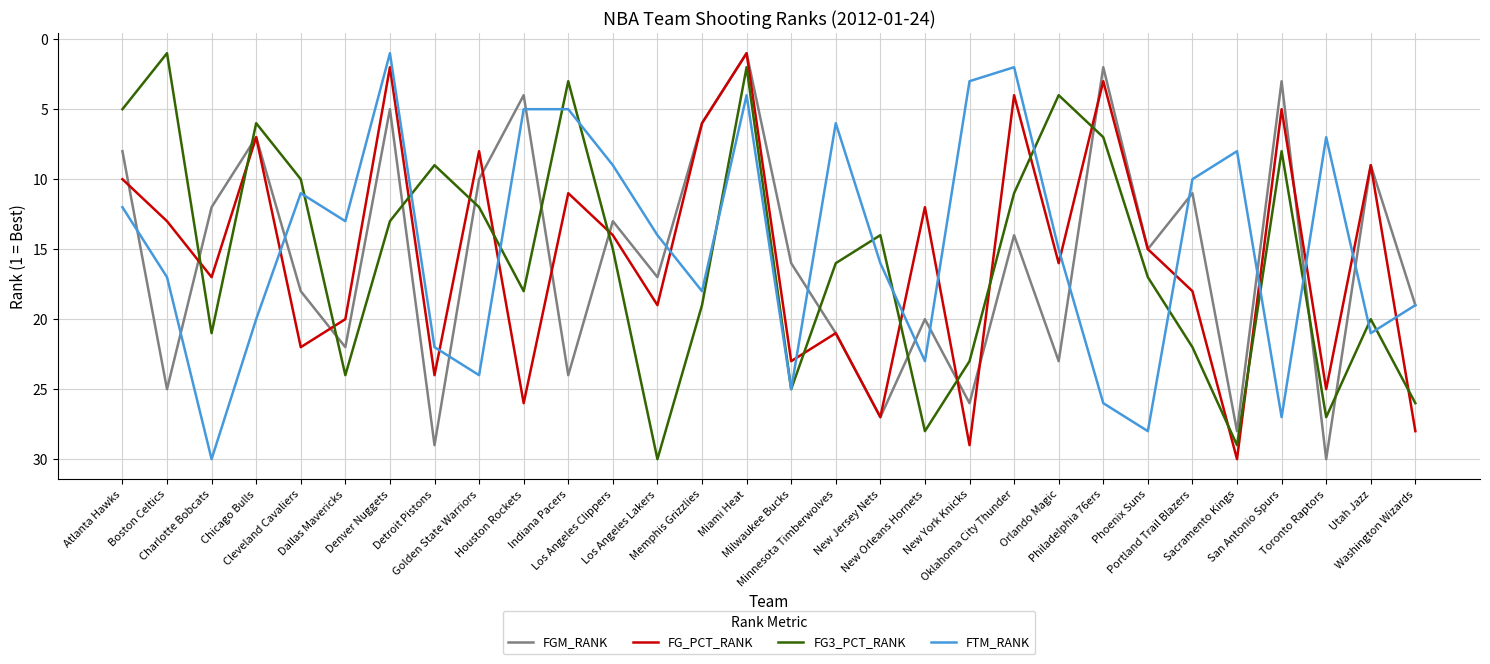

What position from the left is Los Angeles Lakers?

13